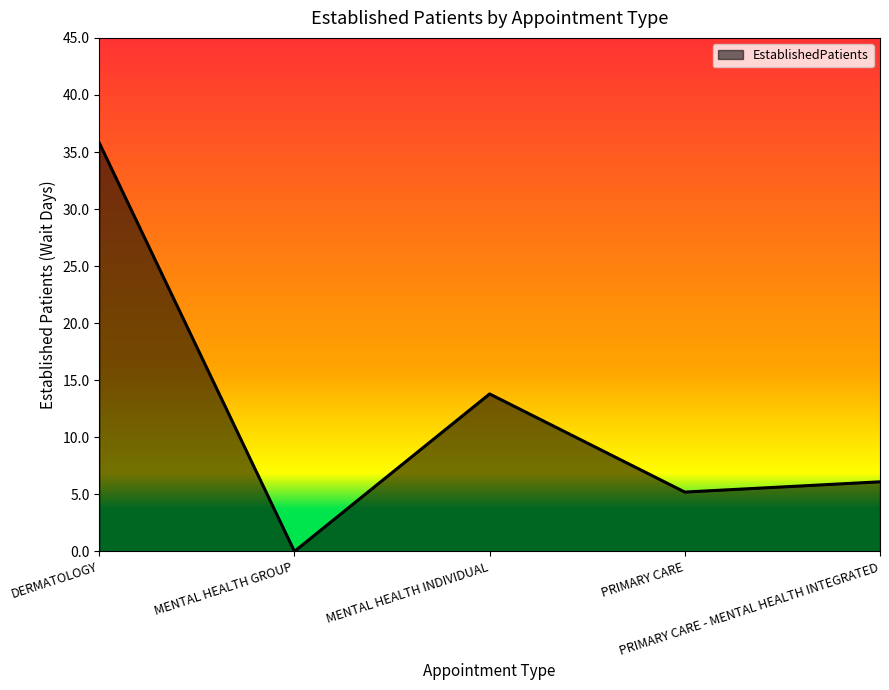

Which has a higher value, MENTAL HEALTH GROUP or MENTAL HEALTH INDIVIDUAL?

MENTAL HEALTH INDIVIDUAL